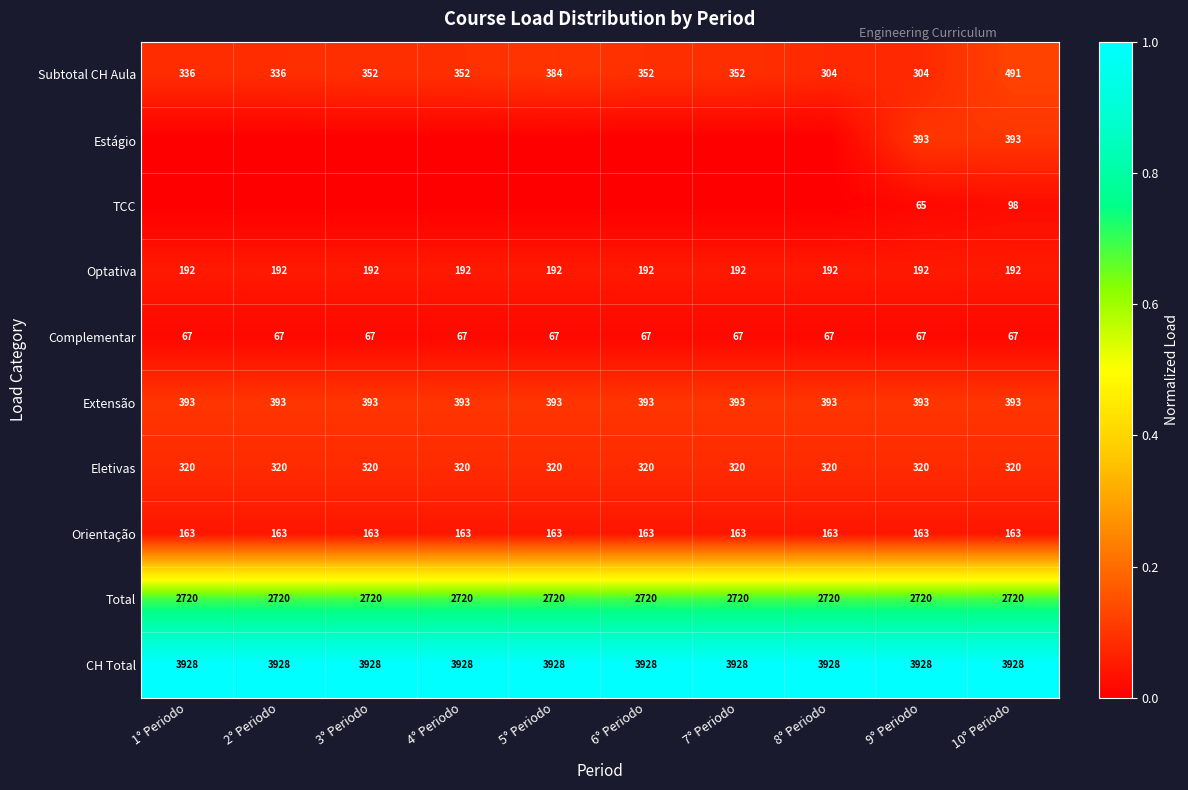

The value of Orientação at 5° Periodo is 0.1. True or false?

False